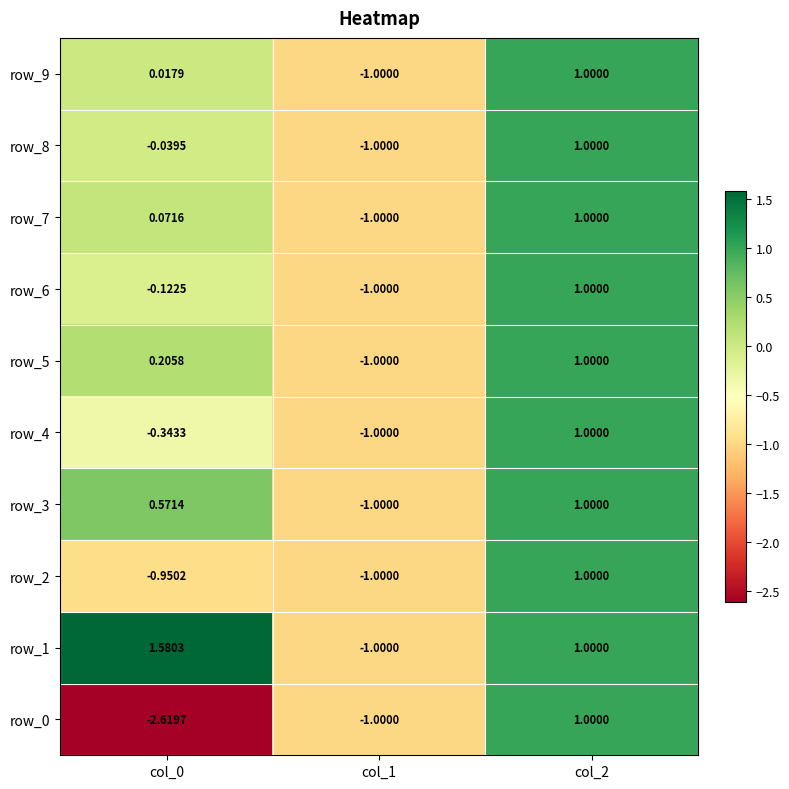

Is the value of row_1 at col_0 greater than the value of row_2 at col_1?

Yes